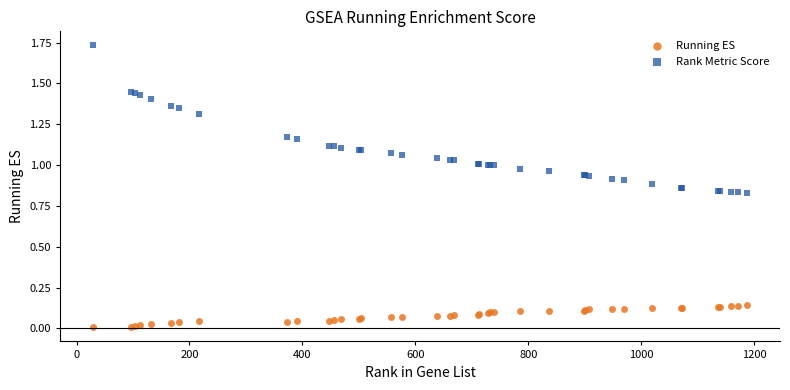

Which series contains the lowest Y value?

Running ES